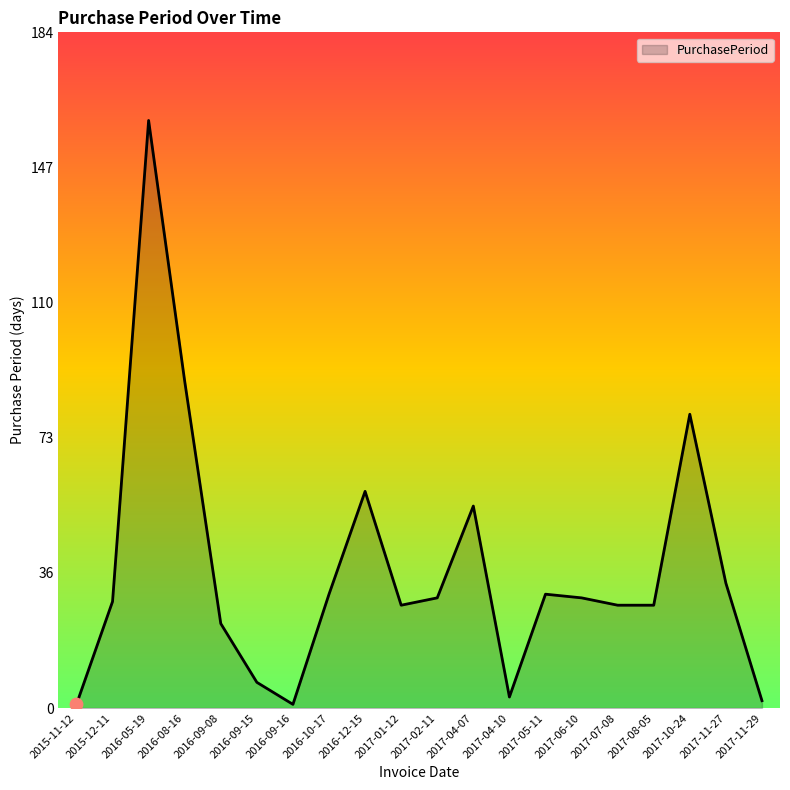

What is the change in value from 2016-05-19 to 2016-12-15?

-101